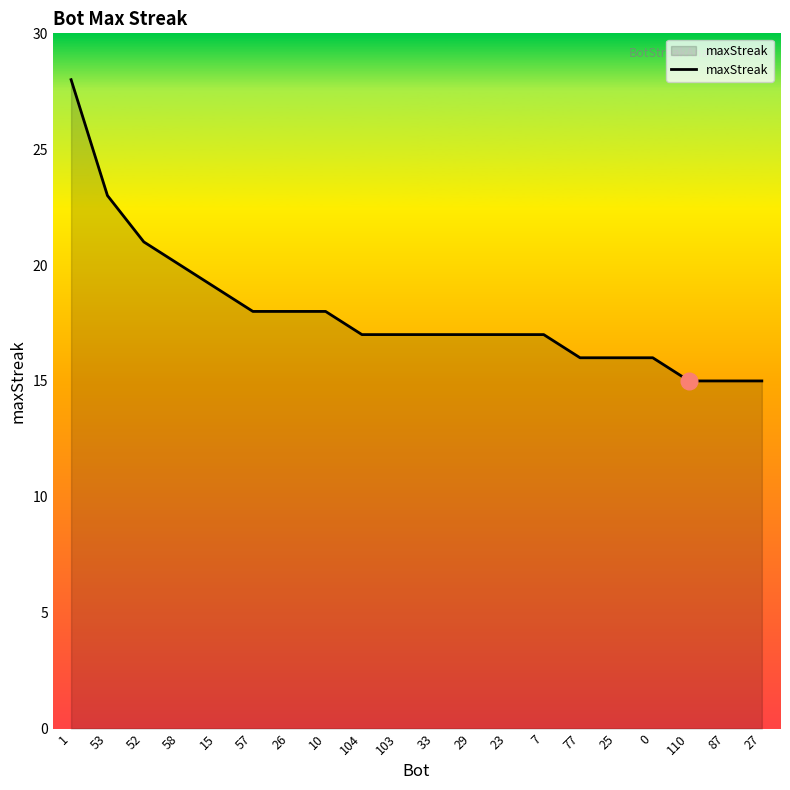

Is it true that the value at 23 is 17?

True